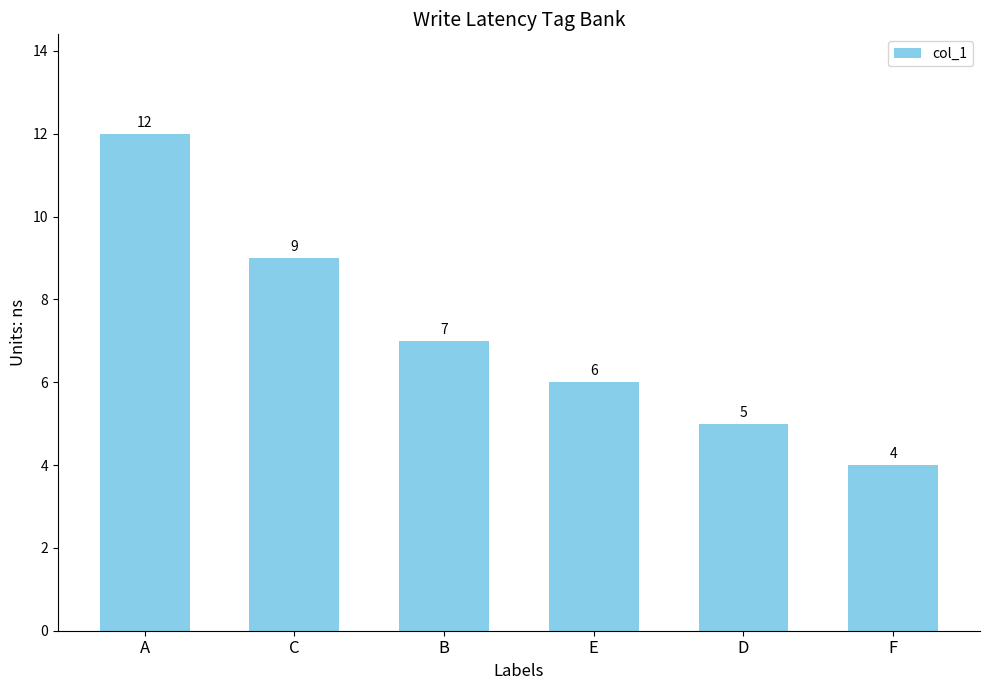

What is the label of the 6th bar from the right?

A